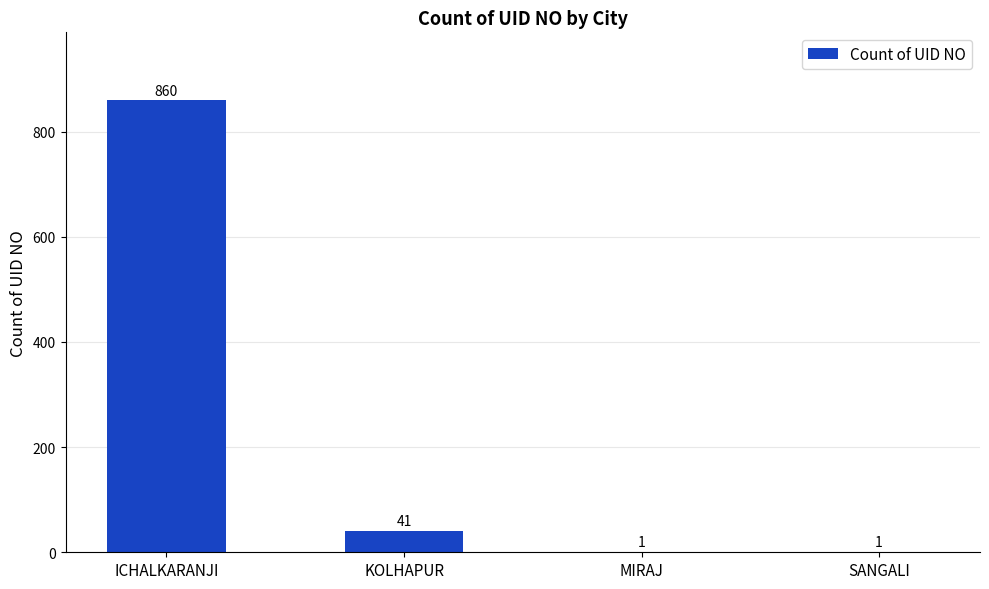

What is the change in value from ICHALKARANJI to KOLHAPUR?

-819